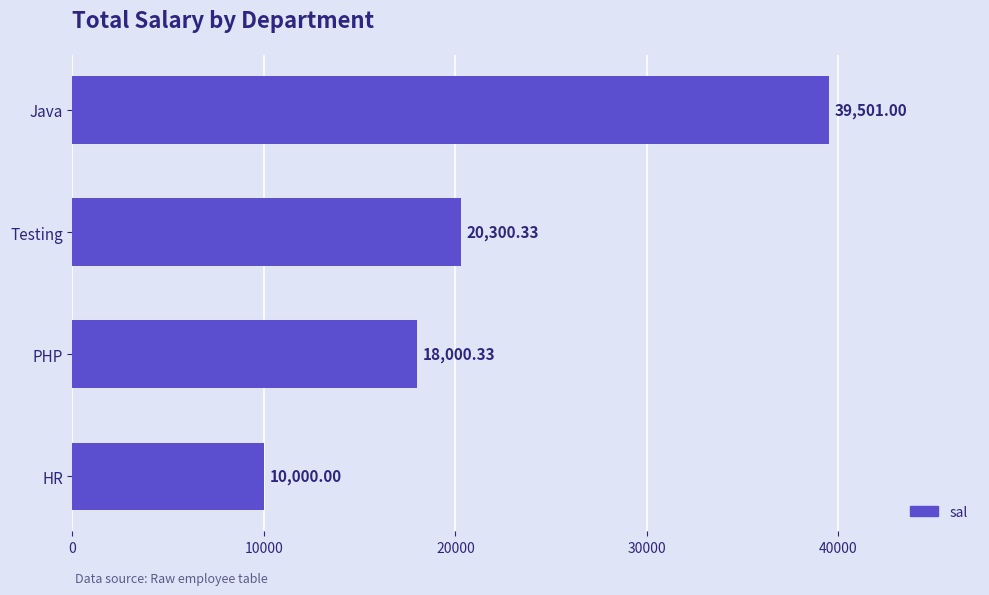

How many bars are there in total?

4